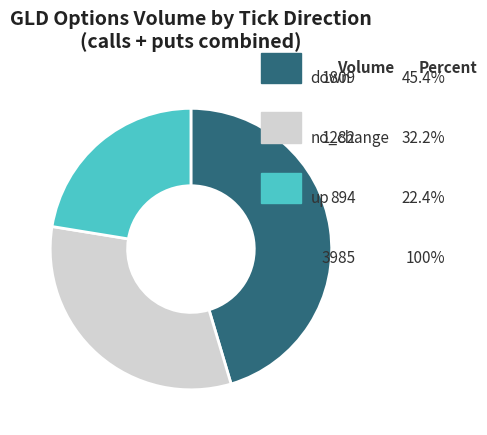

Is there a majority slice in this chart?

No